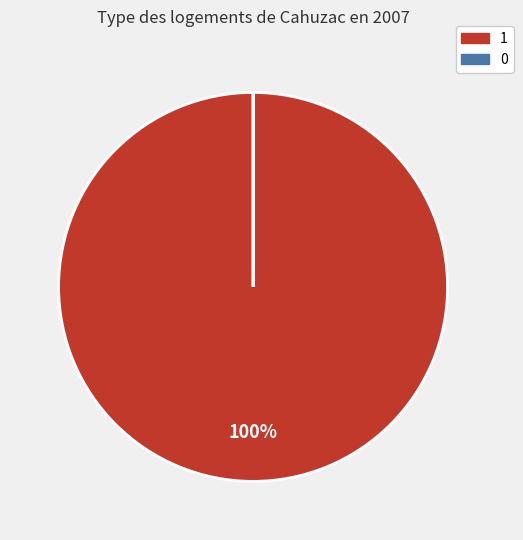

To the nearest percent, what is the difference between the largest and smallest slice percentages?

100%